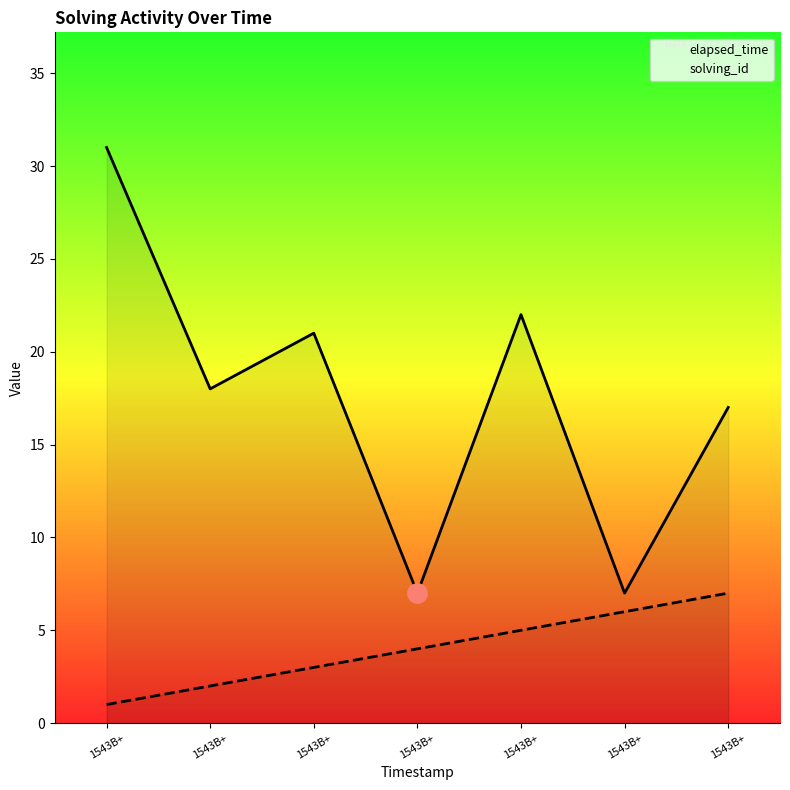

What is the smallest value displayed?

1